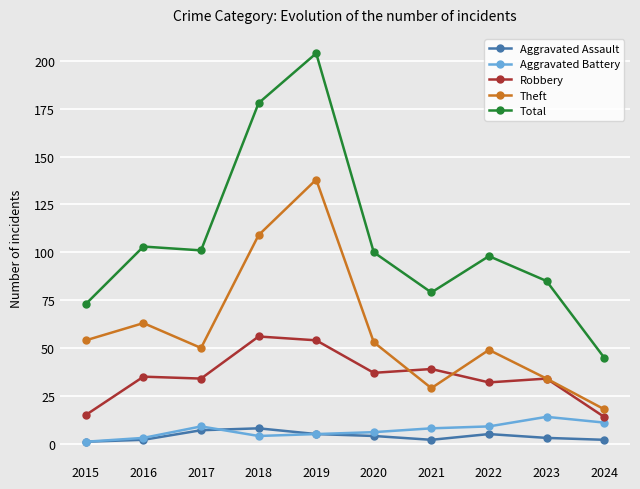

At which category is the sum across all series the highest?

2019